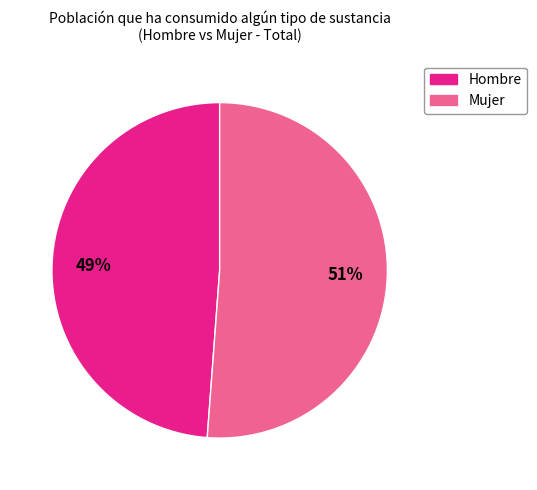

Does any single category account for the majority?

Yes